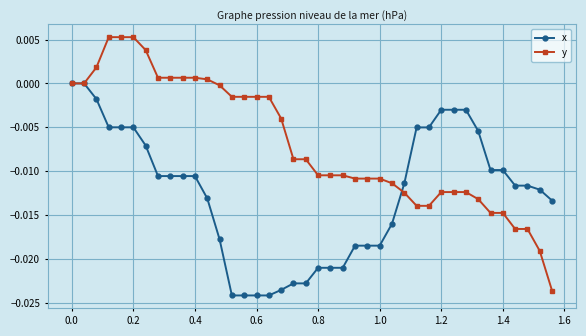

How many categories are shown in the chart?

40